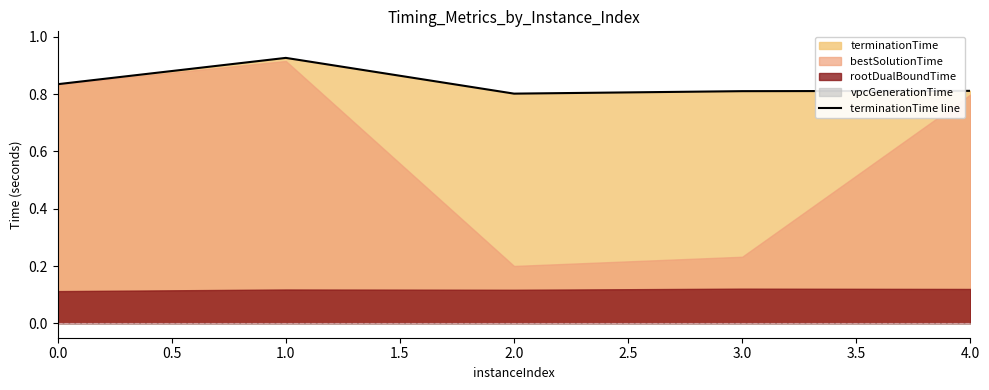

What is the average value?

0.8